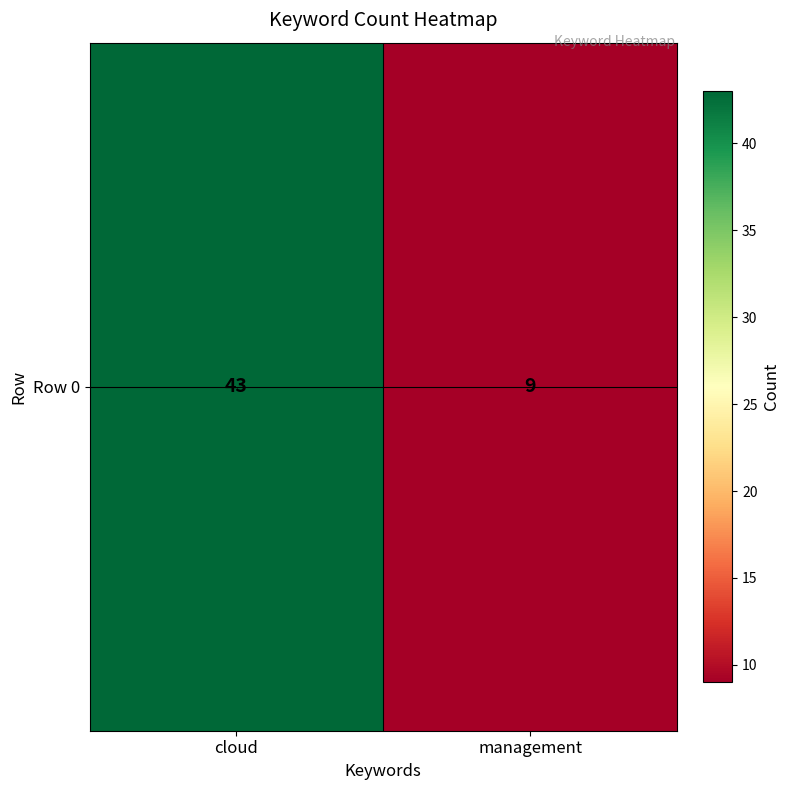

Rank the categories by value from lowest to highest.

management, cloud